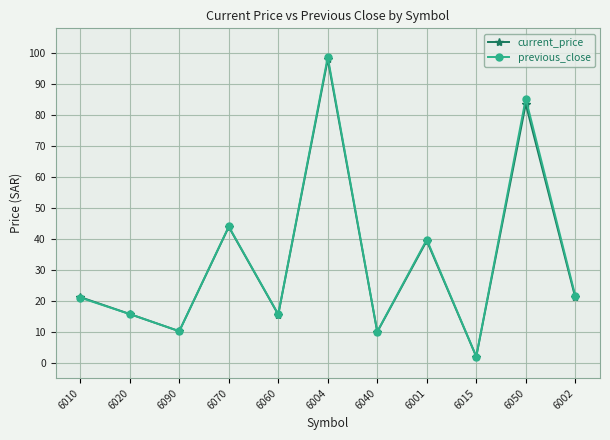

How many interior local valleys does the previous_close series have?

4